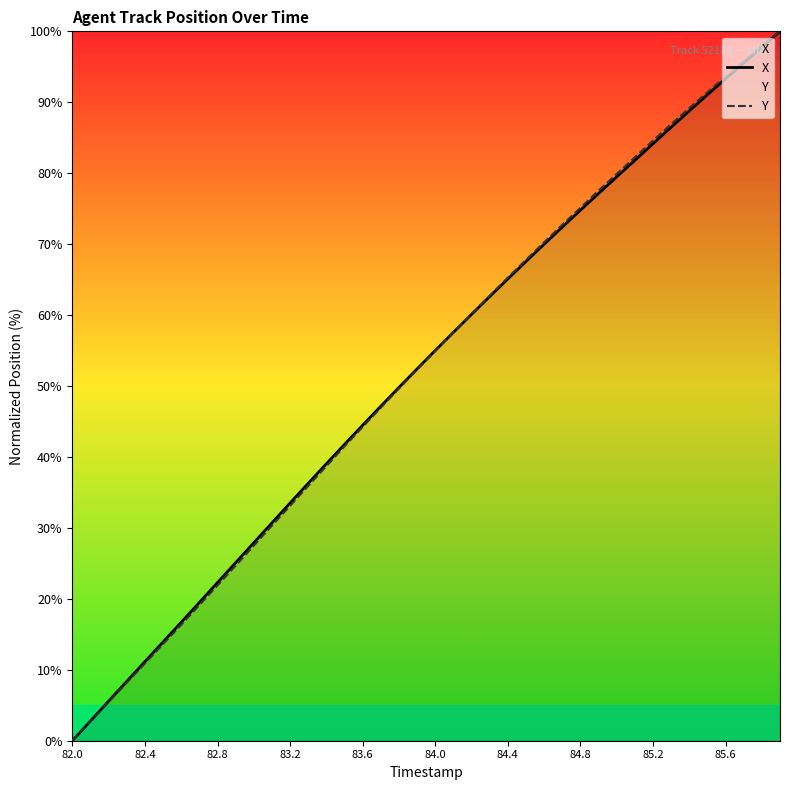

What is the difference between the Y values at 37 and 27?

23.1